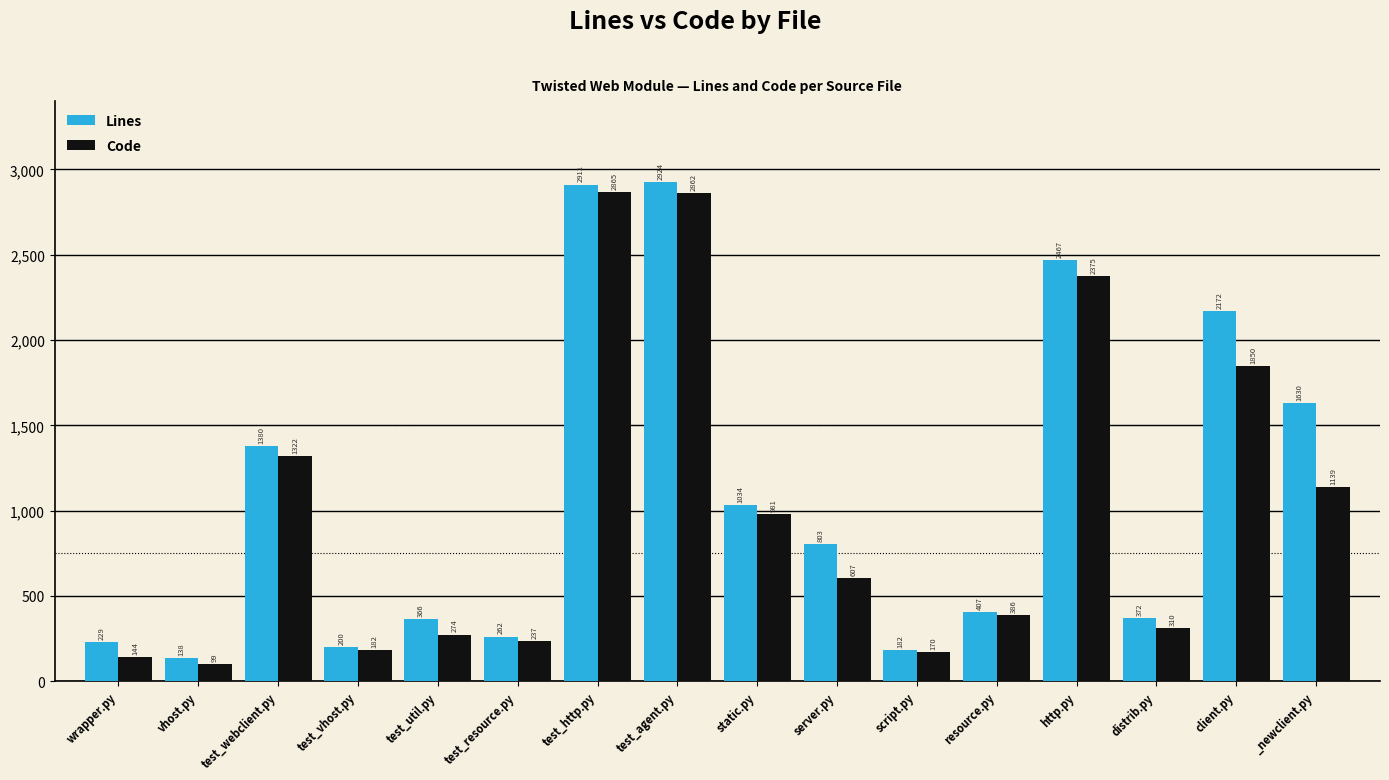

What is the average value of the Lines series?

1092